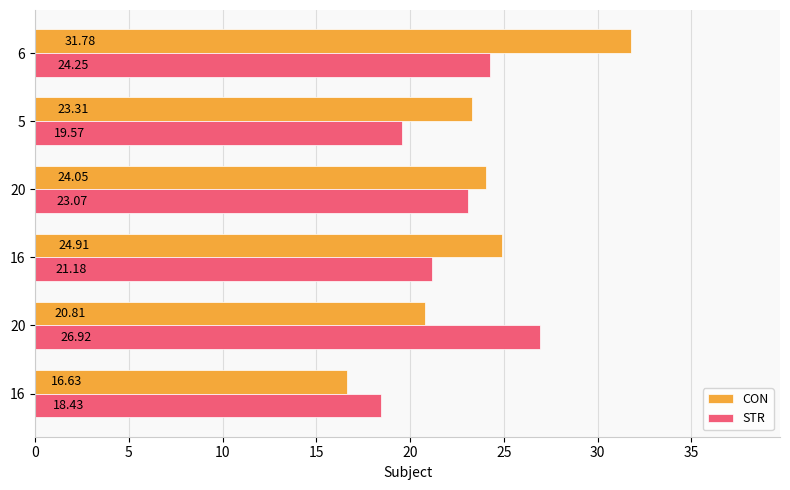

Reading right to left, transcribe all the data shown in this chart.

CON: 31.8	23.3	24.0	24.9	20.8	16.6
STR: 24.2	19.6	23.1	21.2	26.9	18.4